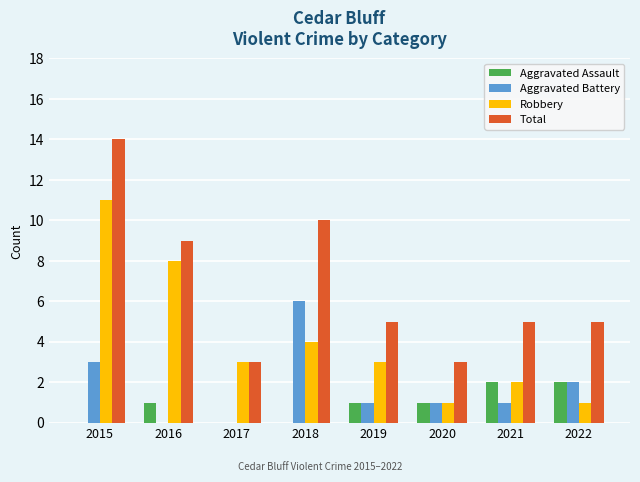

Reading left to right, transcribe all the data shown in this chart.

Aggravated Assault: 2015=0	2016=1	2017=0	2018=0	2019=1	2020=1	2021=2	2022=2
Aggravated Battery: 2015=3	2016=0	2017=0	2018=6	2019=1	2020=1	2021=1	2022=2
Robbery: 2015=11	2016=8	2017=3	2018=4	2019=3	2020=1	2021=2	2022=1
Total: 2015=14	2016=9	2017=3	2018=10	2019=5	2020=3	2021=5	2022=5